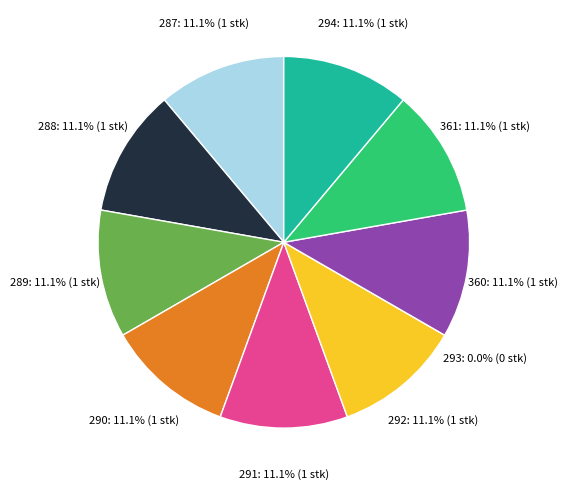

To the nearest percent, what is the combined percentage of 291 and 290?

22%